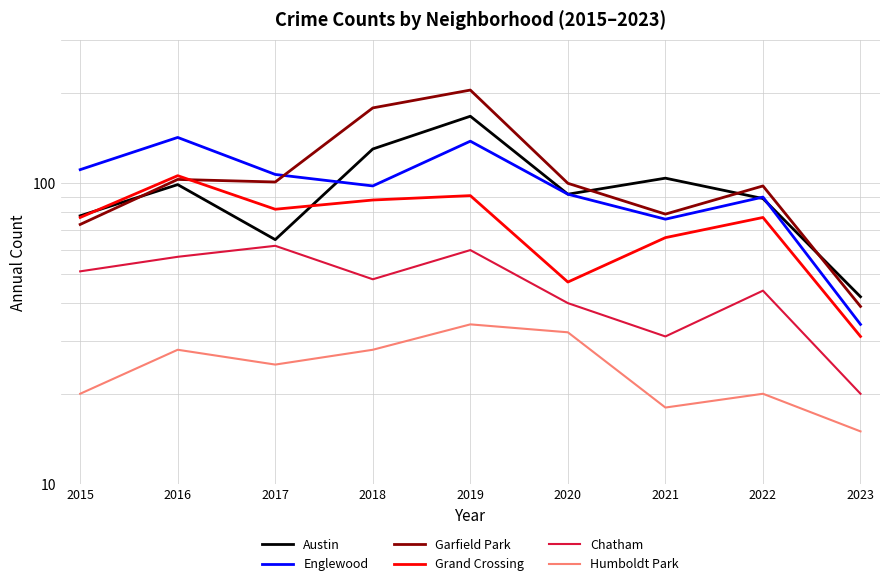

What is the spread (max minus min) of values at 2018?

150